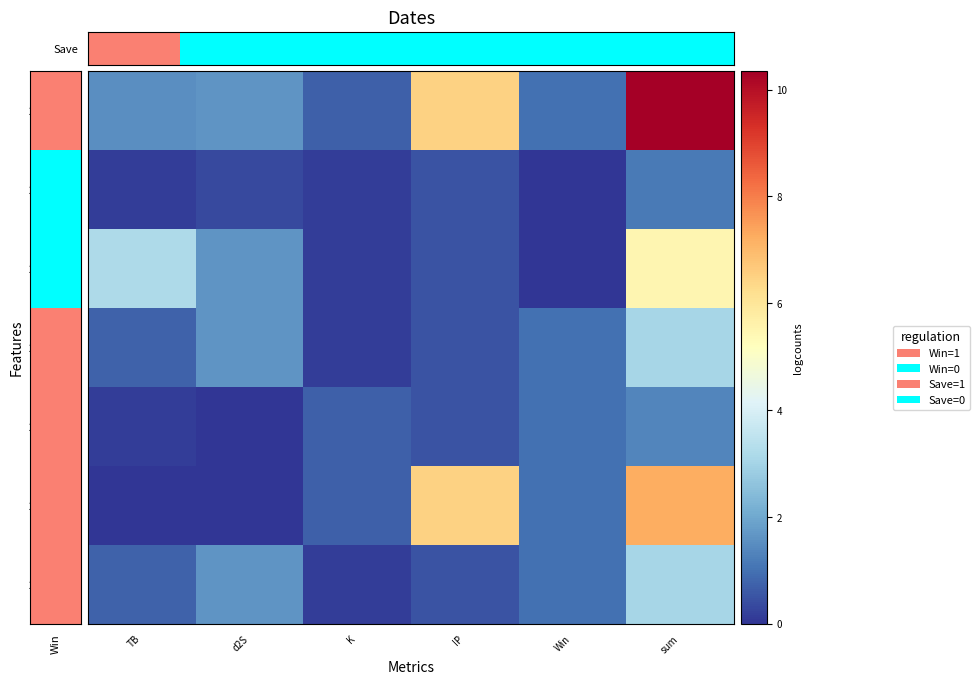

At which category is the sum across all series the highest?

sum